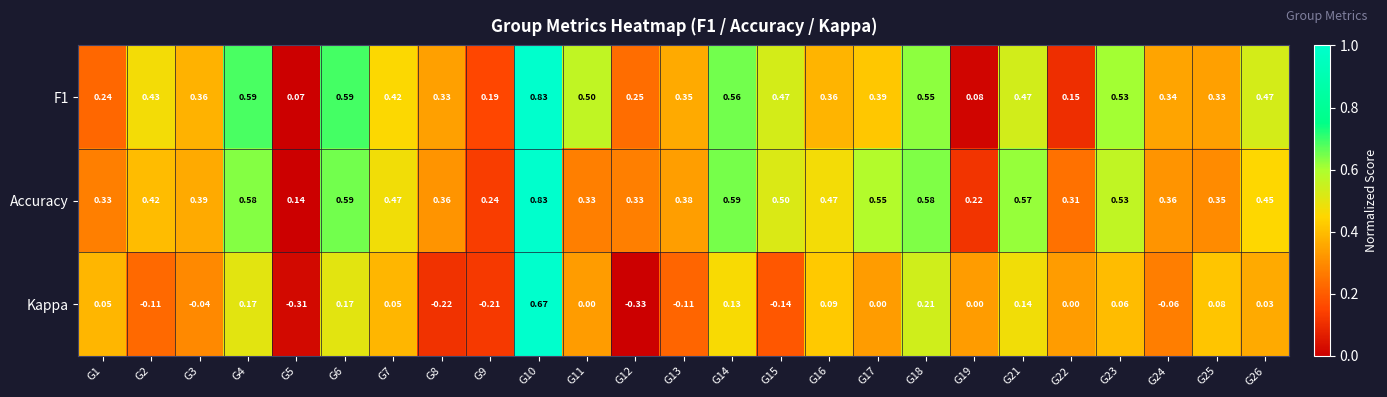

Between G2 and G14, which series saw the biggest shift?

Kappa